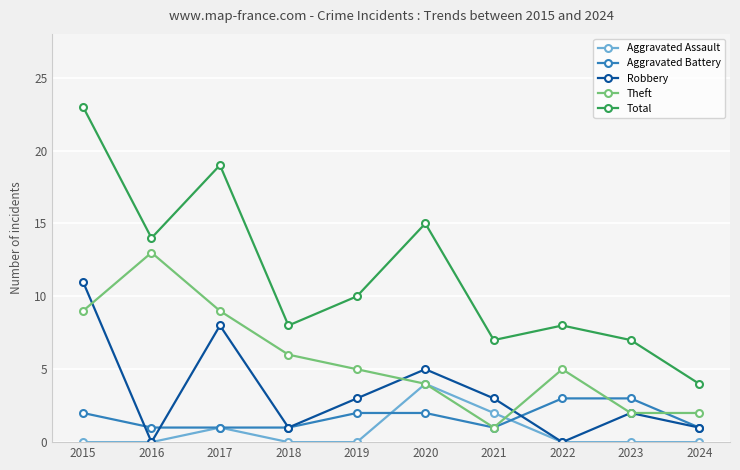

How many interior local peaks does the Theft series have?

2